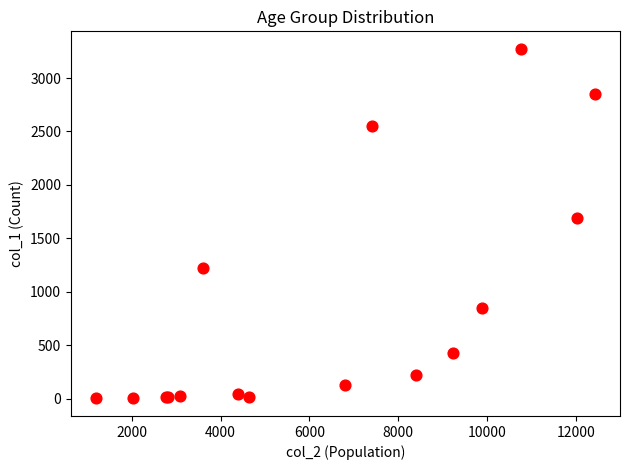

What Y value in the scatter plot is closest to 1638?

1690